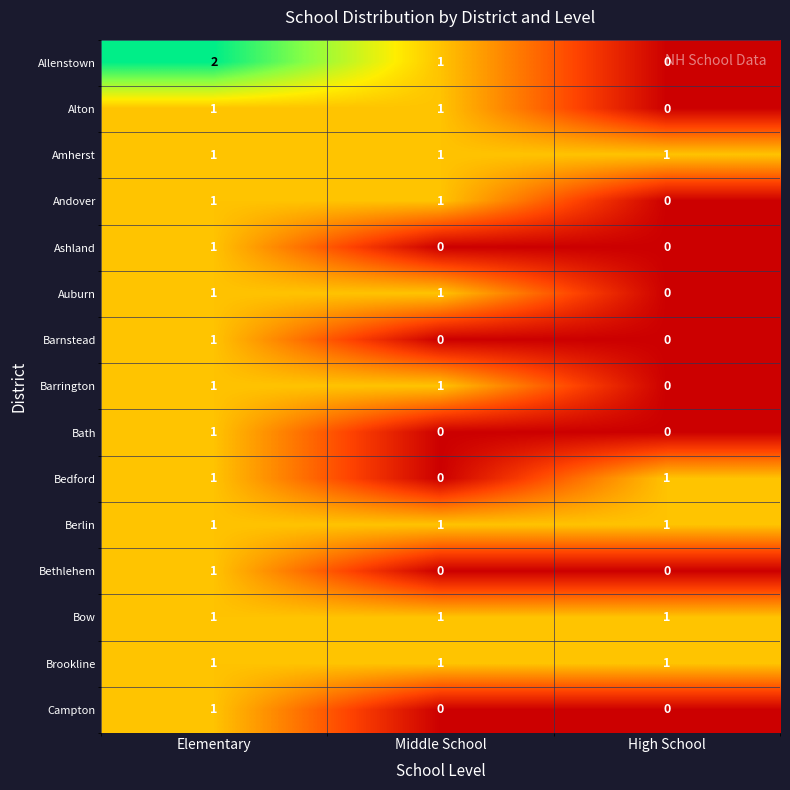

Which series has the largest range (max minus min)?

Allenstown